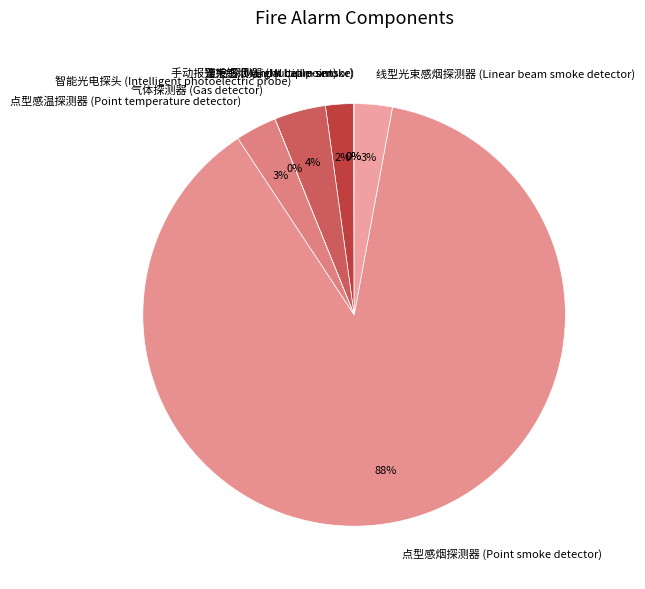

Is it true that 点型感烟探测器 (Point smoke detector) is 75% of the pie?

False